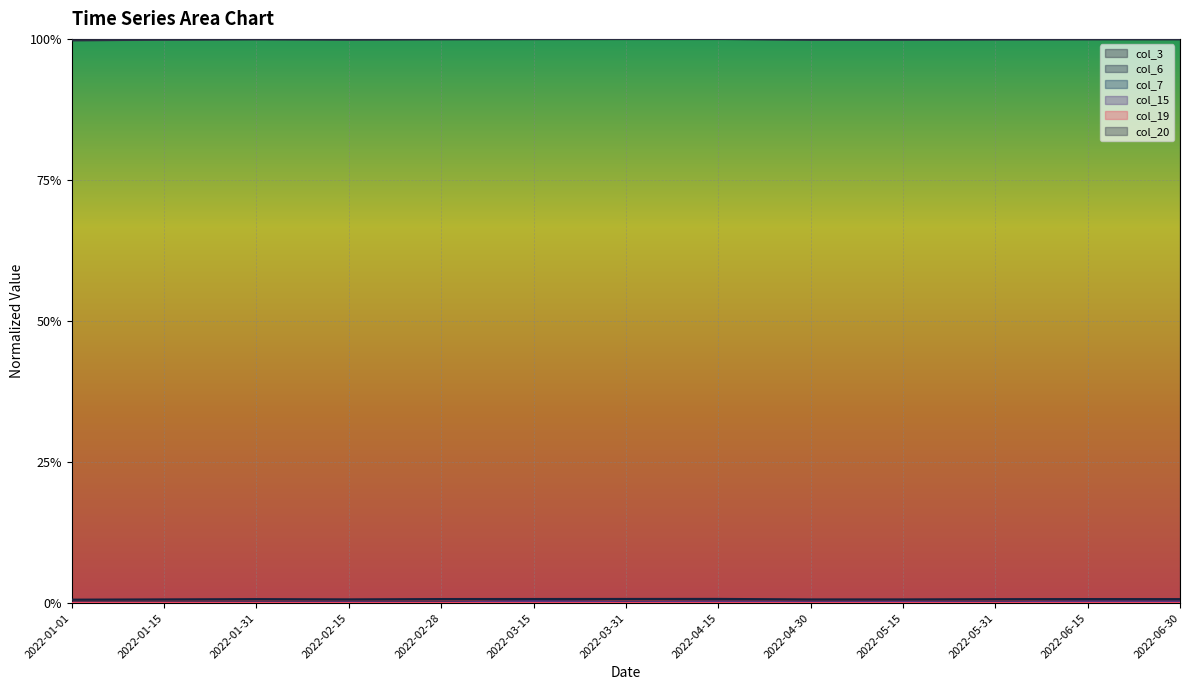

List the series in order of their peak value, highest first.

col_20, col_6, col_3, col_15, col_7, col_19